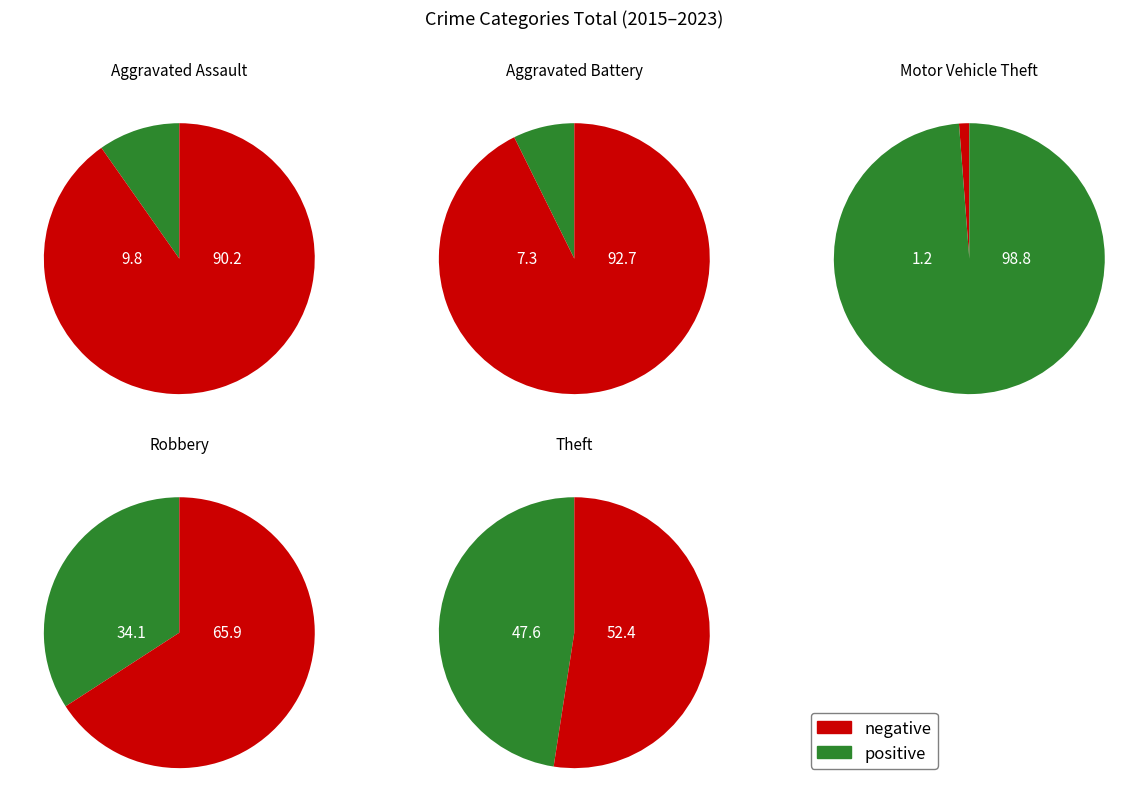

Do Aggravated Assault and Aggravated Battery together represent more than half of the pie?

No